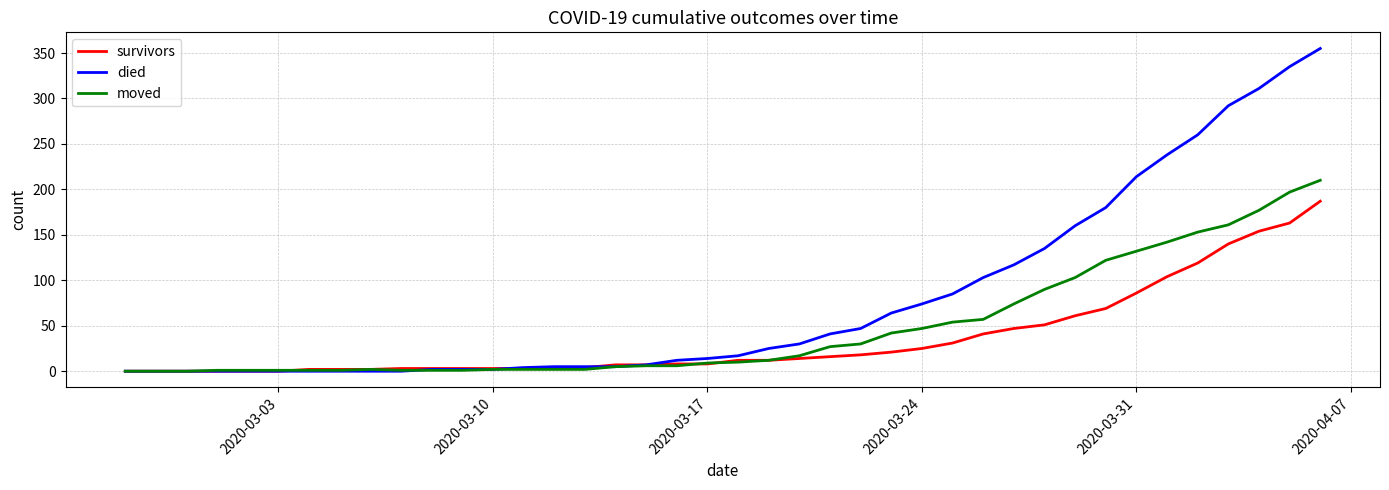

How many values in the died series are below 17?

20